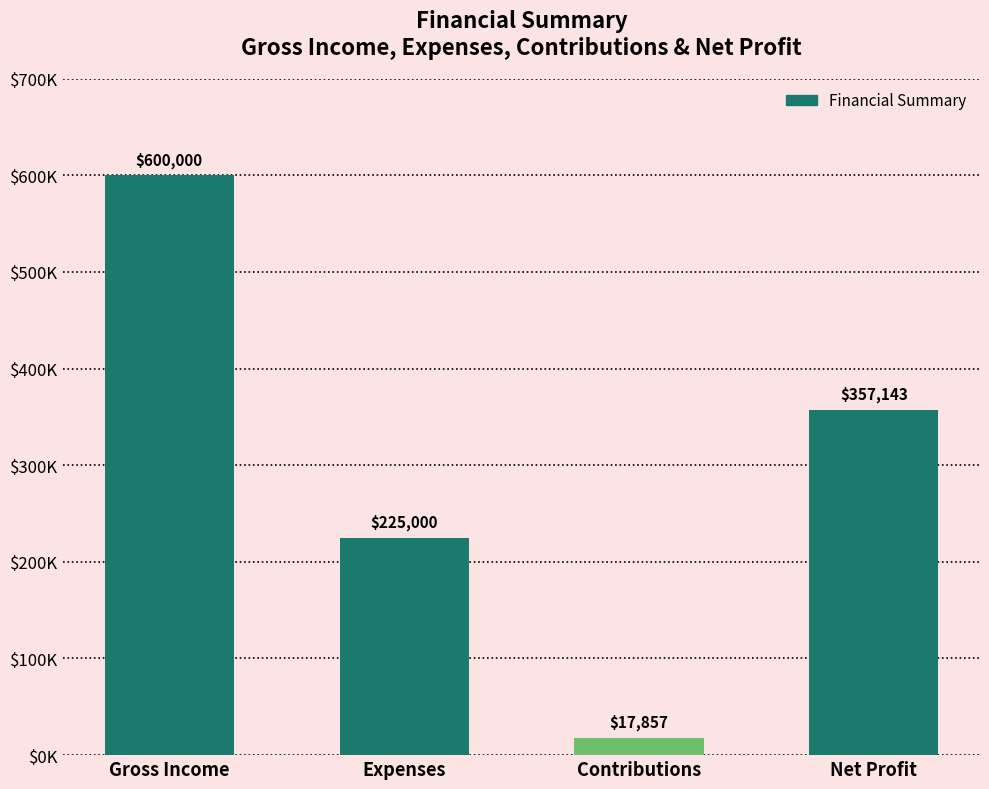

Which has a higher value, Contributions or Expenses?

Expenses